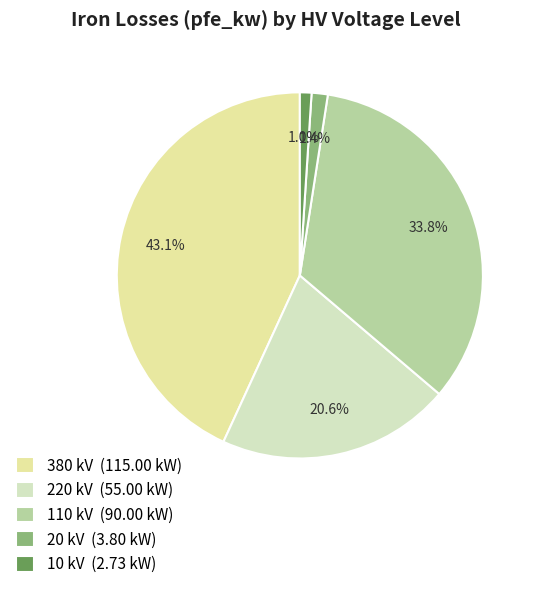

Between 220 kV (55.00 kW) and 110 kV (90.00 kW), which is larger?

110 kV (90.00 kW)